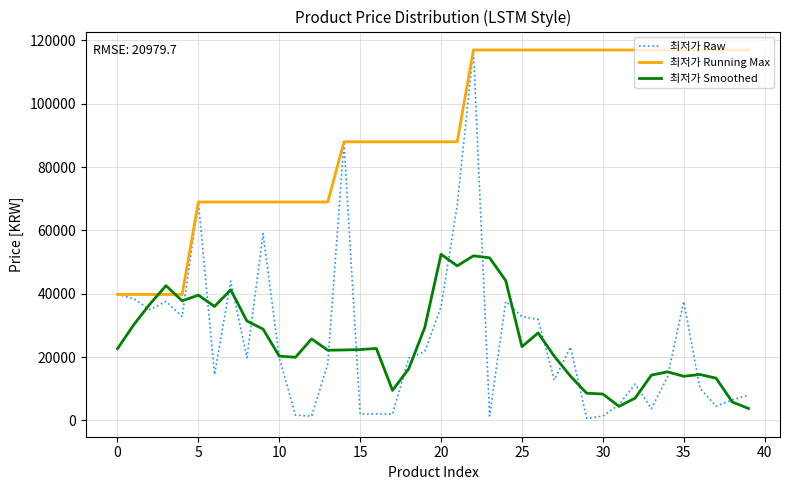

Which series has the largest total across all categories?

최저가 Running Max